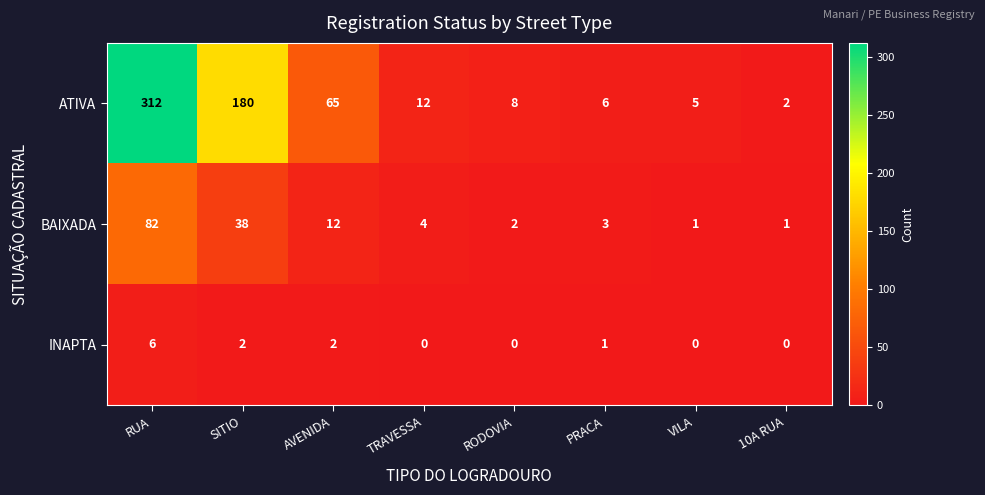

What is the difference between the maximum and minimum values in the BAIXADA series?

81